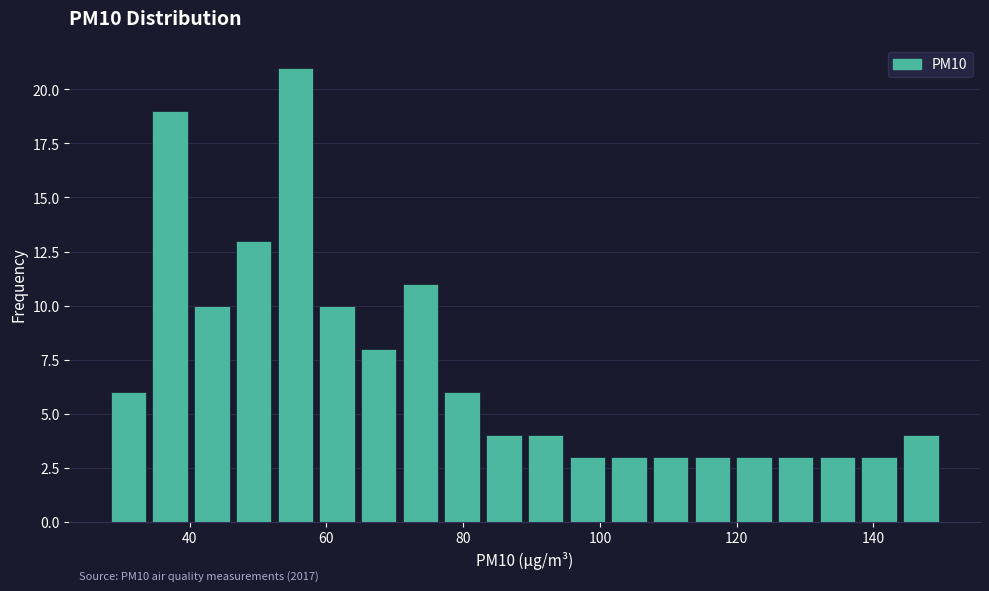

Around what value on the x-axis is the tallest bar? Give the approximate position of its centre, as read against the axis.

56